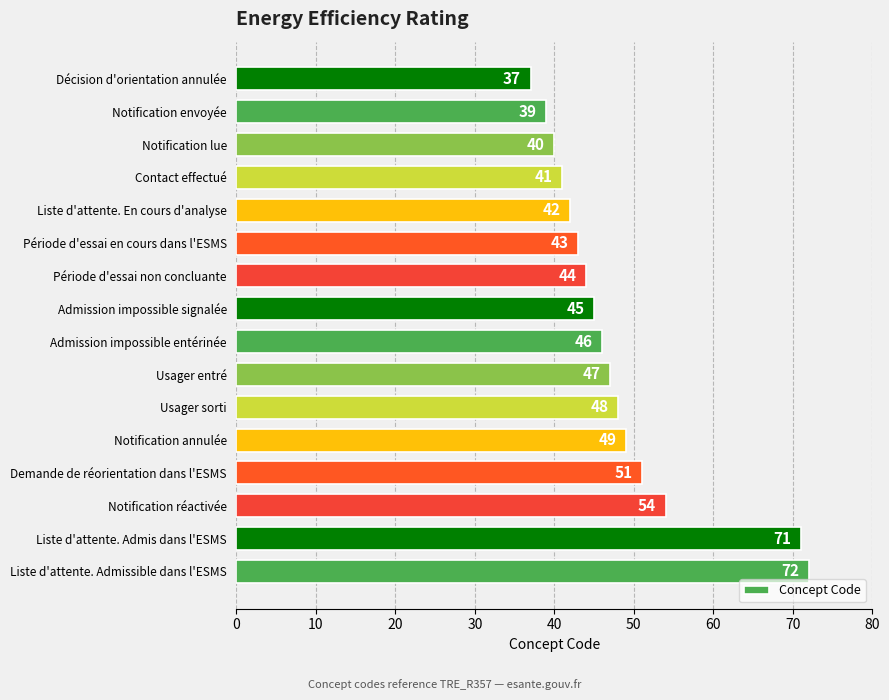

What is the difference between the maximum and minimum values?

35